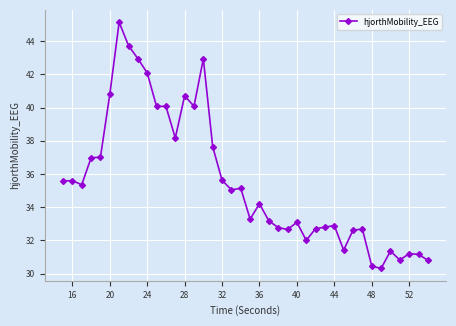

What is the smallest value displayed?

30.3